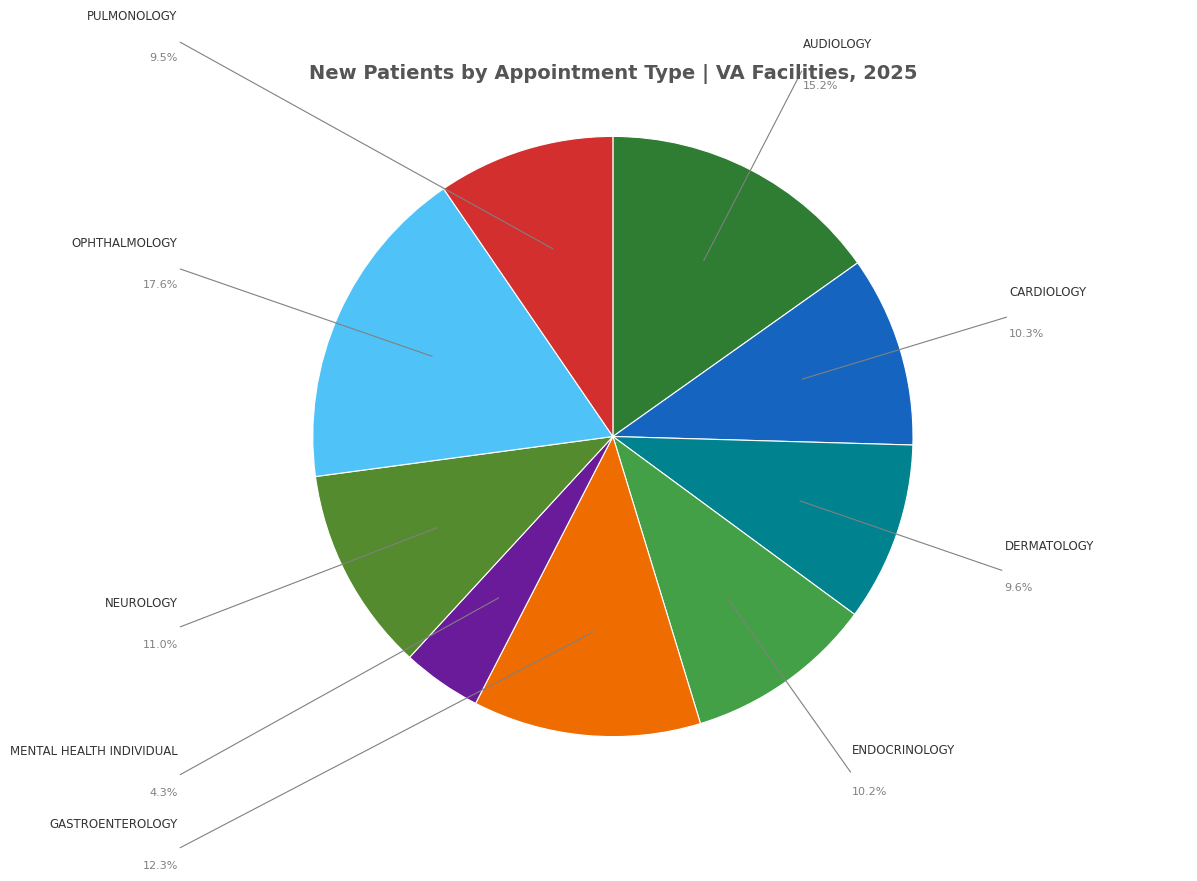

To the nearest percent, what is the difference between the PULMONOLOGY and NEUROLOGY slice percentages?

1%